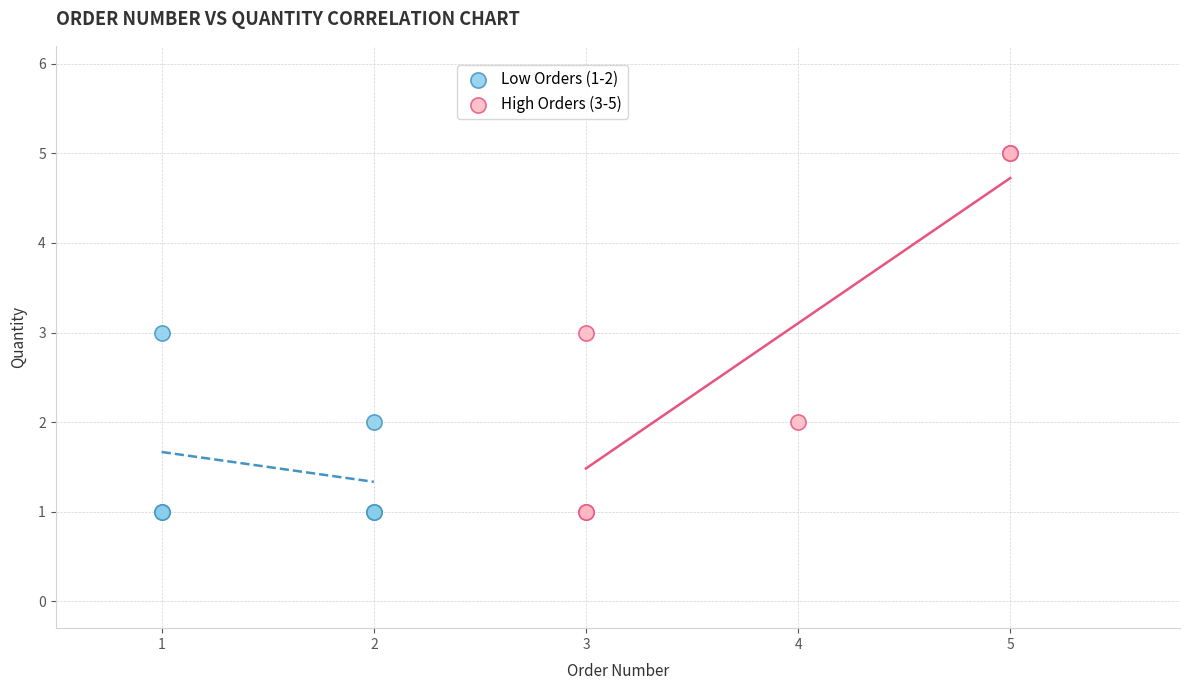

Which series has the widest spread of Y values?

High Orders (3-5)